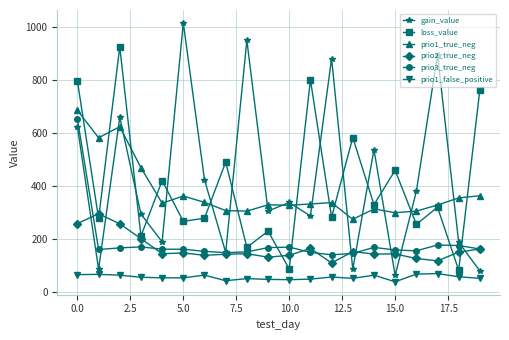

What is the minimum value shown in the chart?

37.0